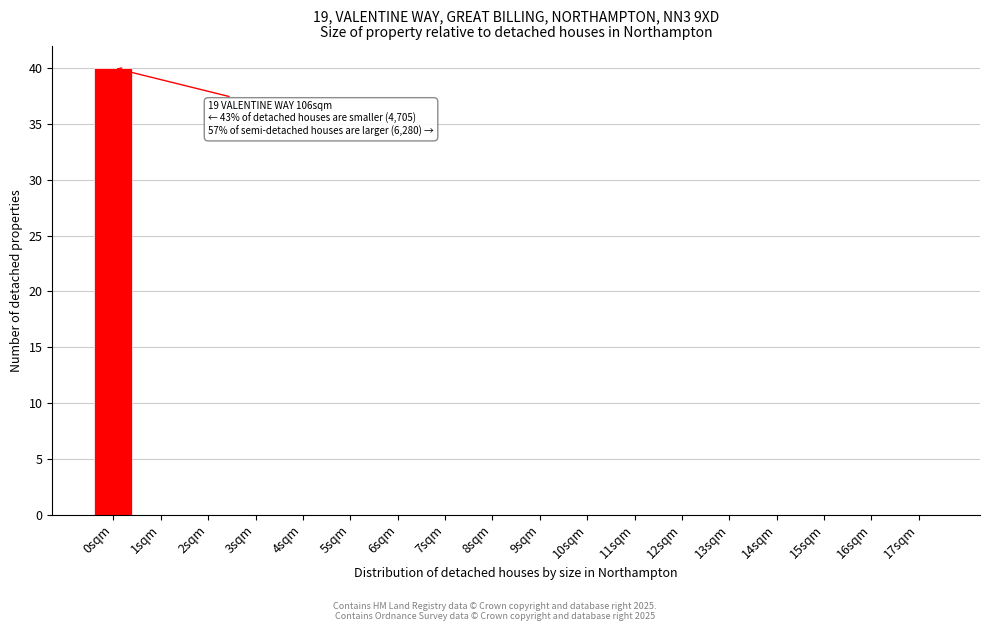

Reading left to right, what are all the values shown in this chart?

0sqm=40	1sqm=0	2sqm=0	3sqm=0	4sqm=0	5sqm=0	6sqm=0	7sqm=0	8sqm=0	9sqm=0	10sqm=0	11sqm=0	12sqm=0	13sqm=0	14sqm=0	15sqm=0	16sqm=0	17sqm=0